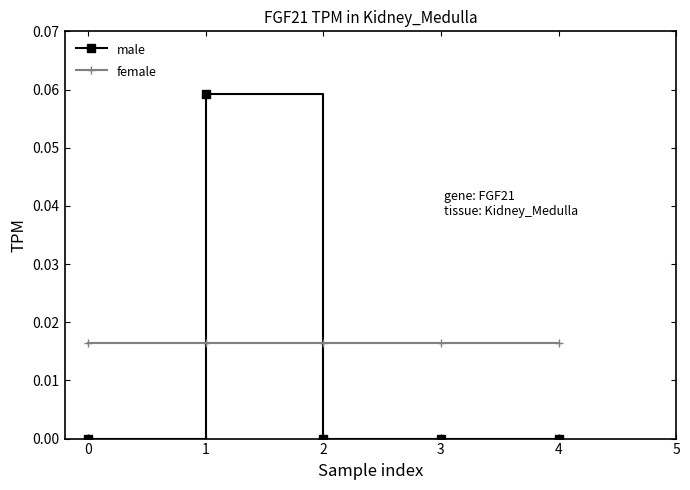

Rank the series by their average value, from lowest to highest.

male, female